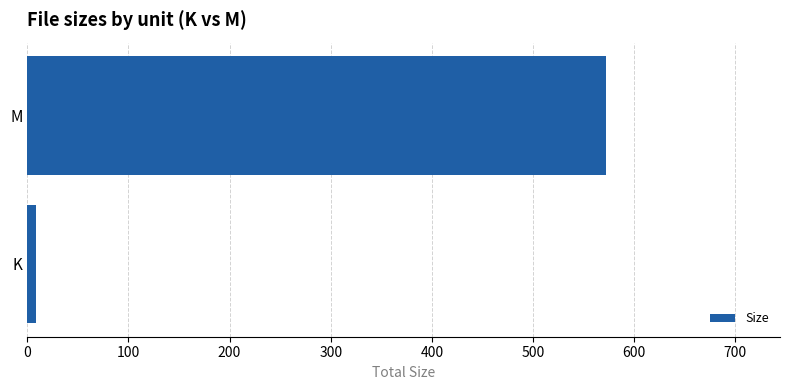

Reading bottom to top, what are all the values shown in this chart?

8.5	572.4